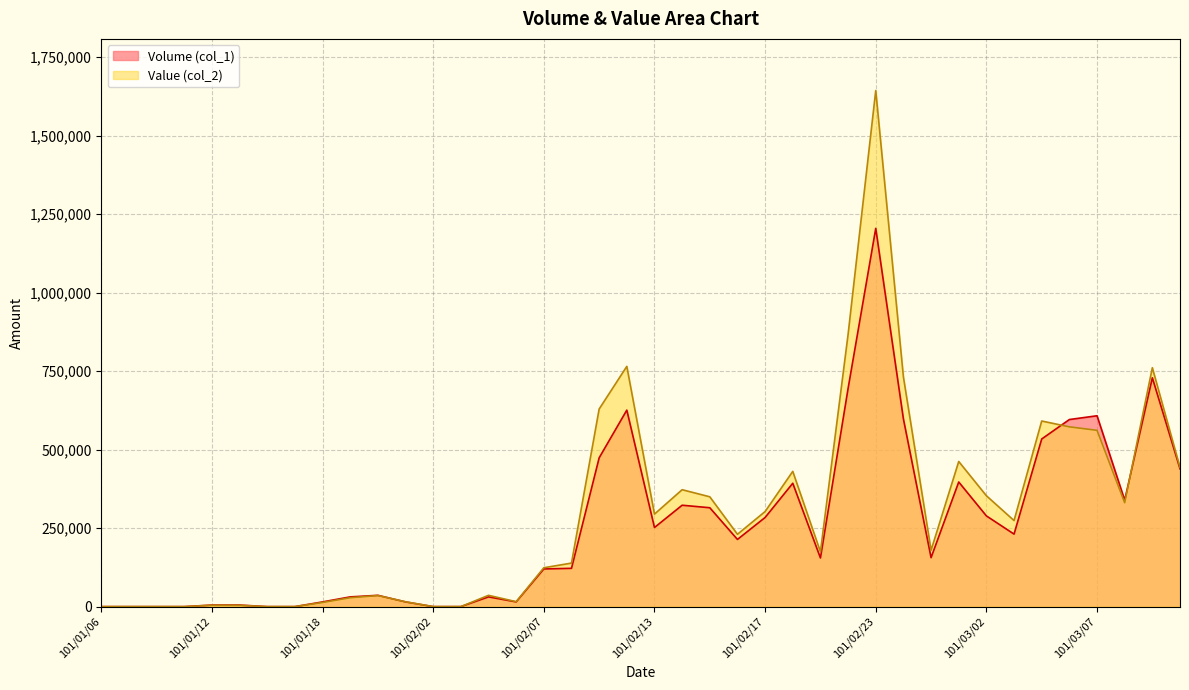

In Volume (col_1), how many points are higher than both neighbors (excluding endpoints)?

9